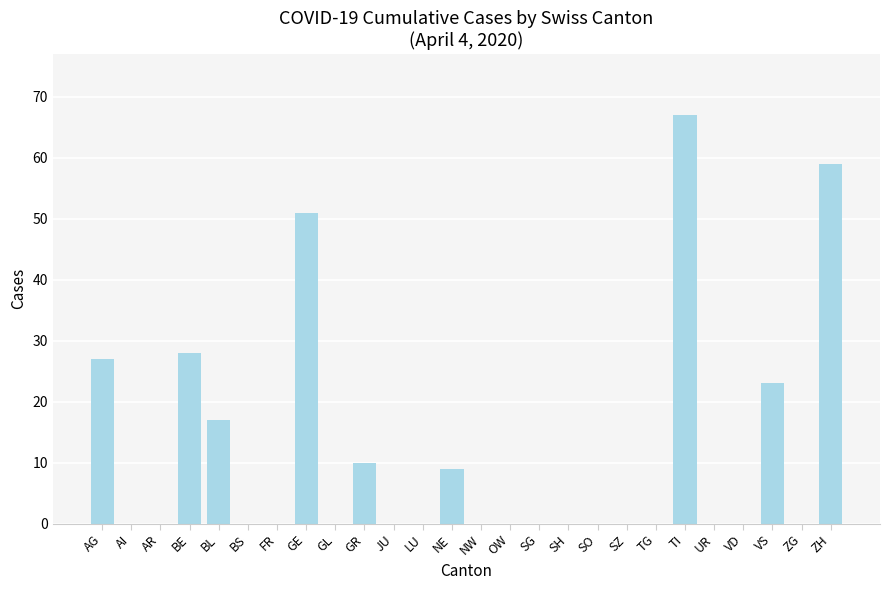

How many series are shown in this chart?

1